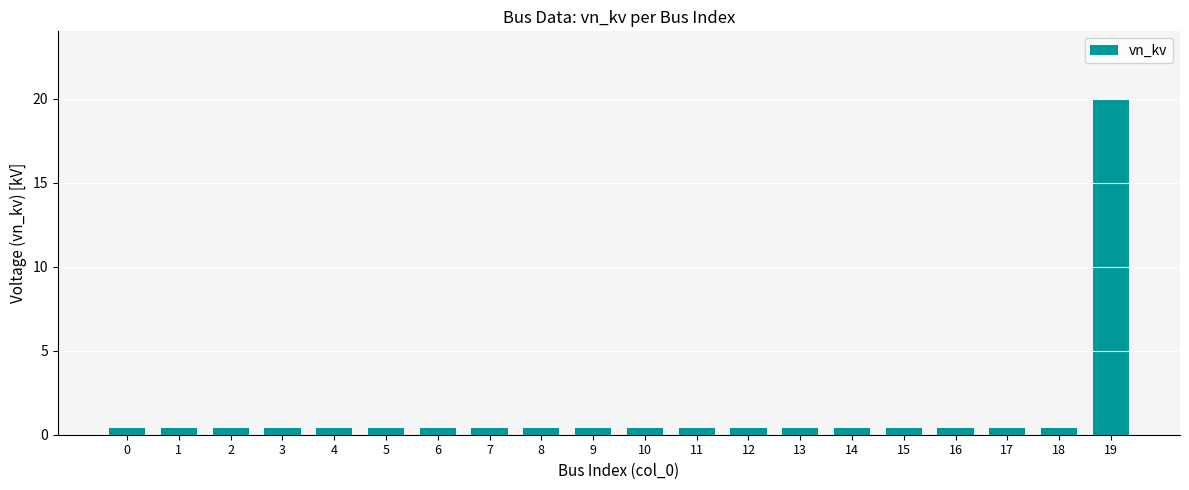

The value at 19 is 20.0. True or false?

True